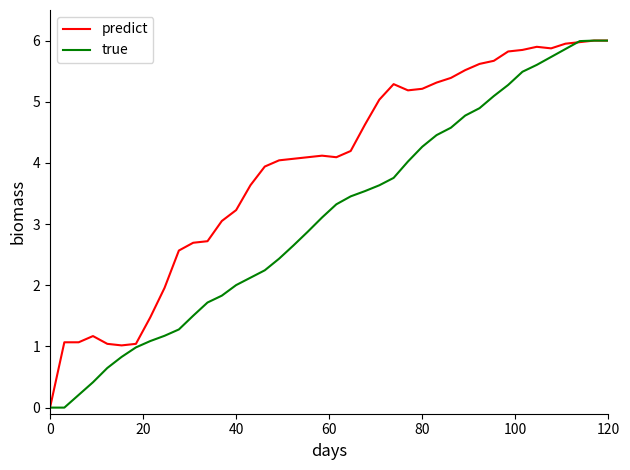

Rank the series by their average value, from lowest to highest.

true, predict